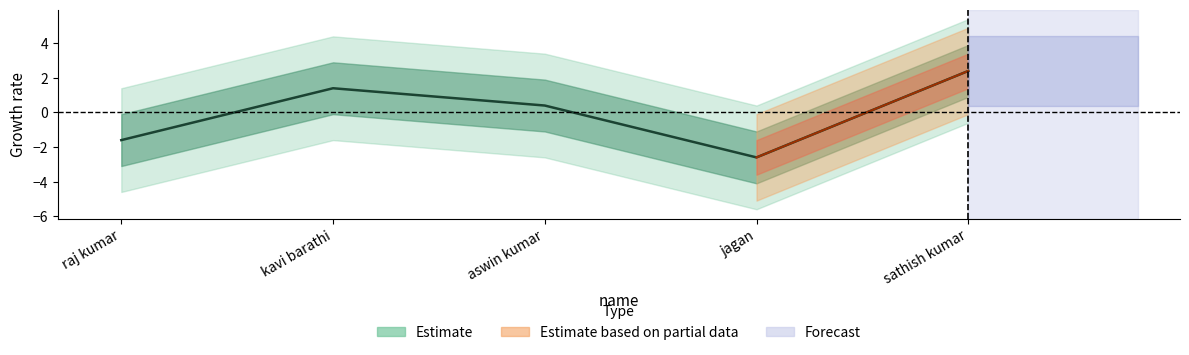

What is the difference between the second highest and minimum values?

4.0